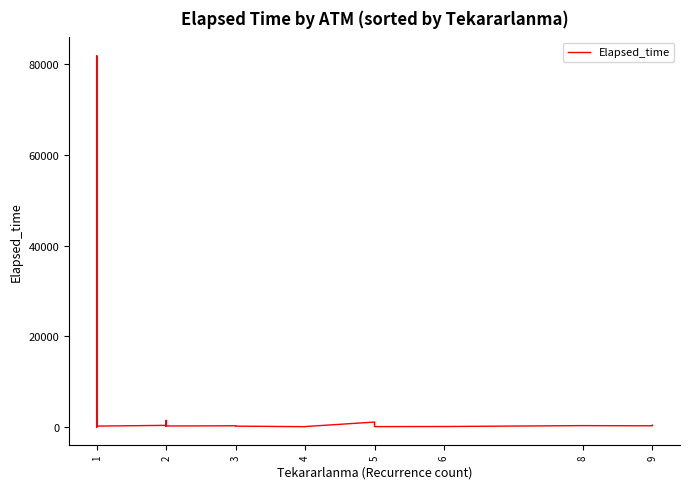

The chart shows a value of 1650 at 1. True or false?

False